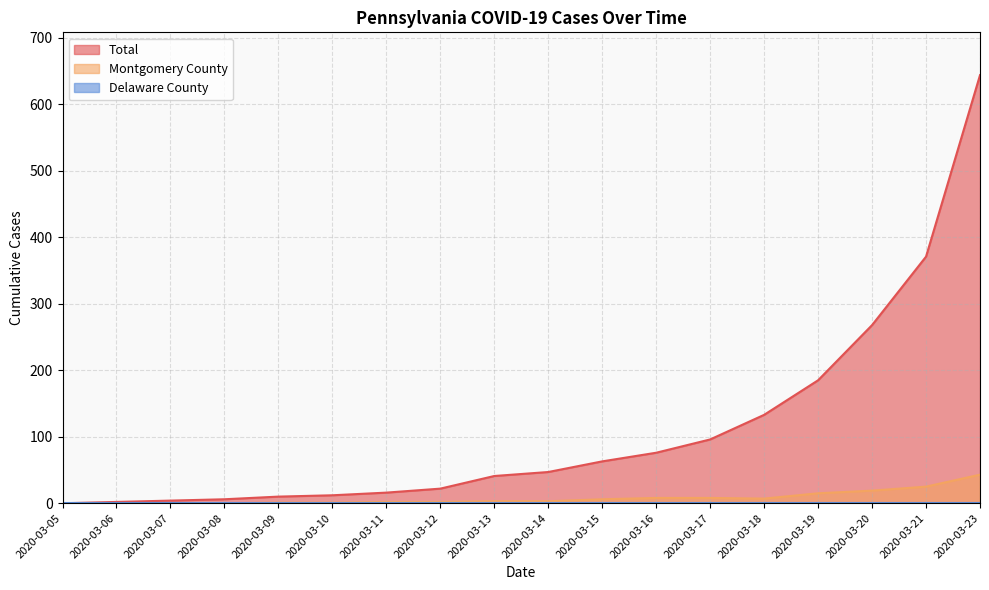

At which label does Montgomery County reach its peak?

2020-03-23